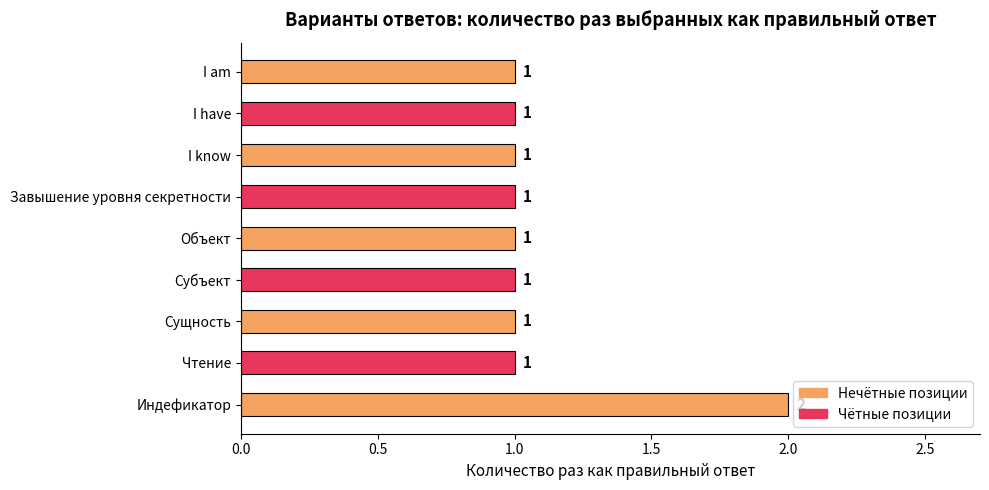

What is the maximum value shown in the chart?

2